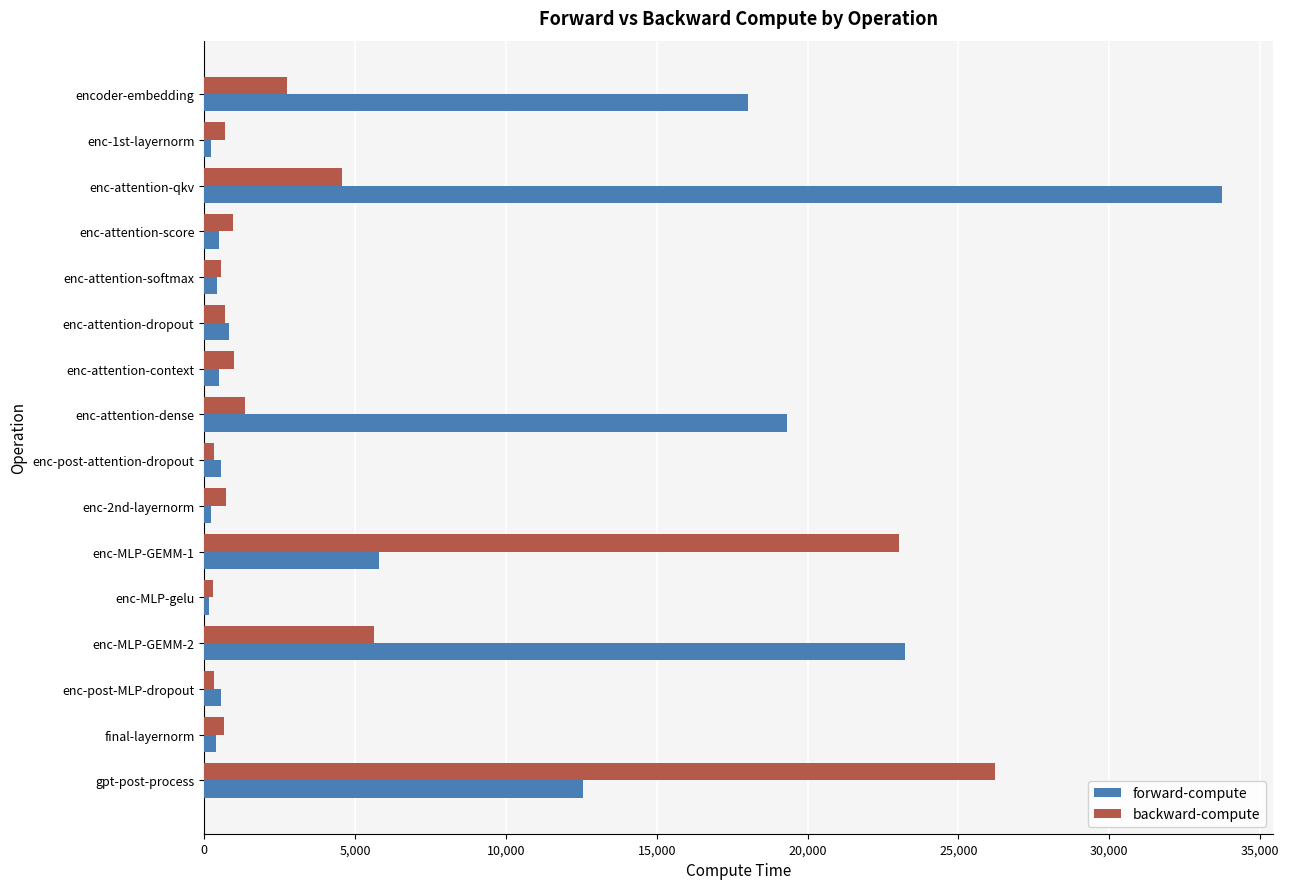

Rank the series by their average value, from lowest to highest.

backward-compute, forward-compute